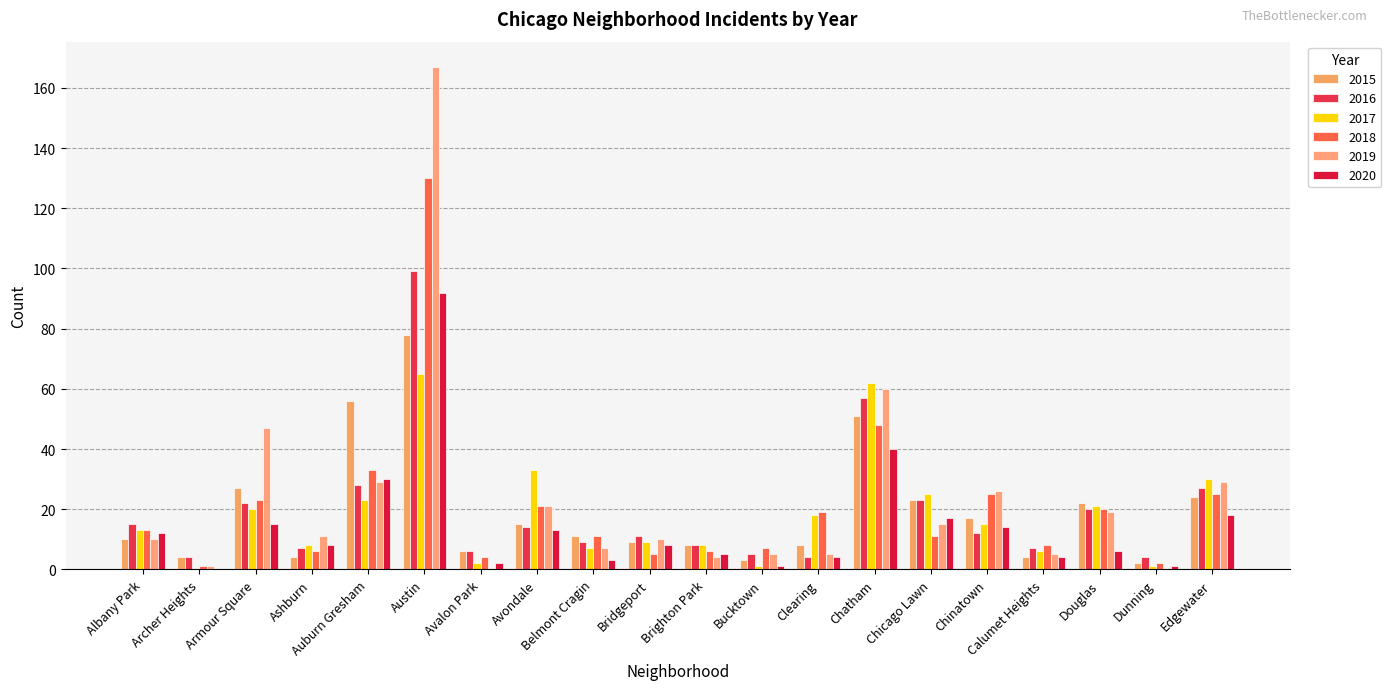

How many series are shown in this chart?

6